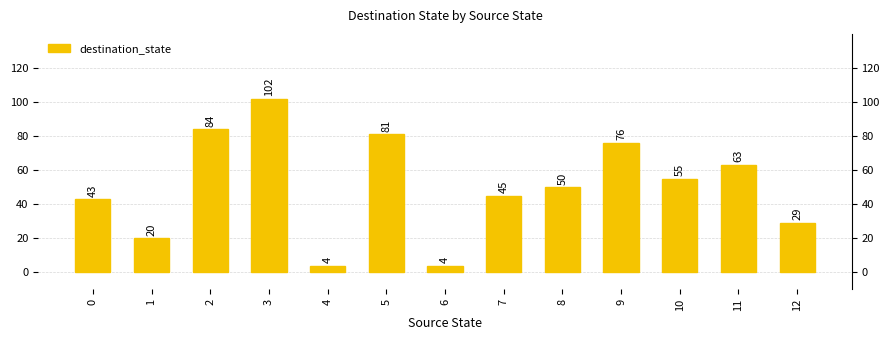

What is the change in value from 11 to 12?

-34